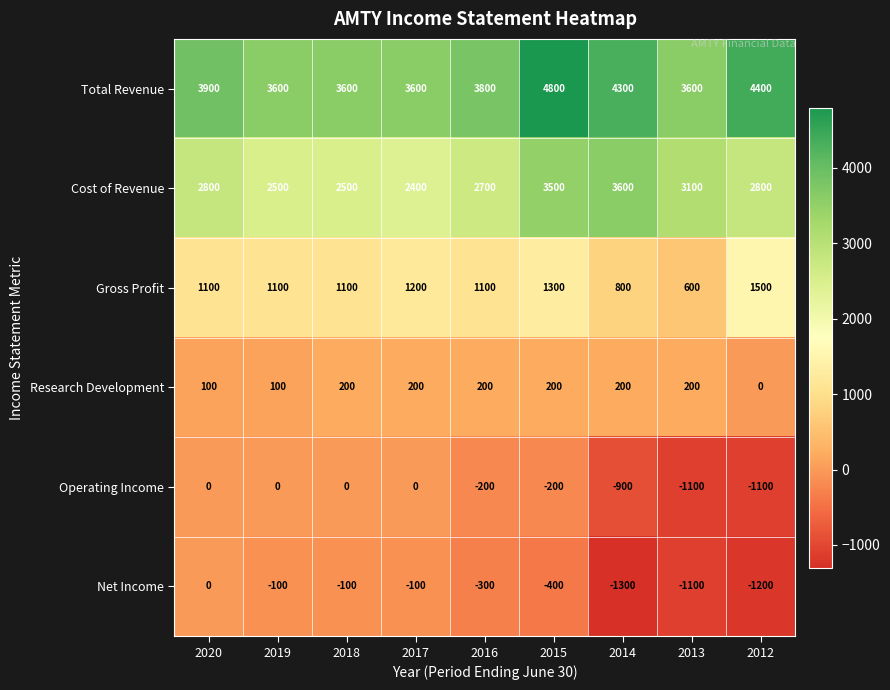

Is it true that Operating Income equals 516 at 2017?

False